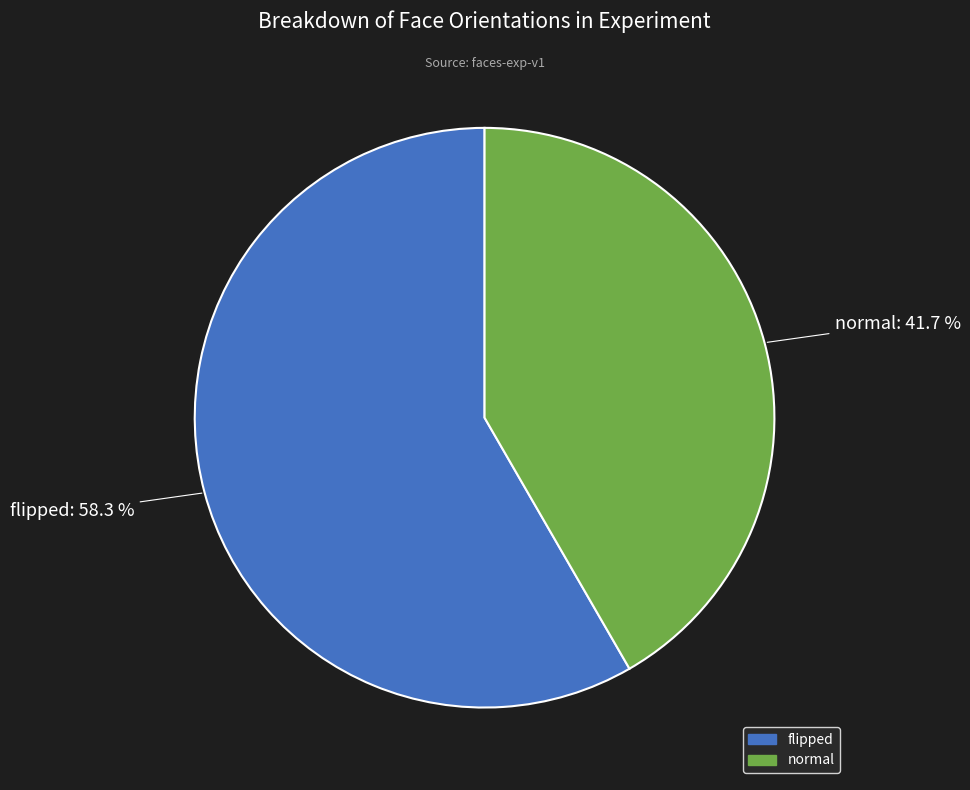

How many slices are in this pie chart?

2